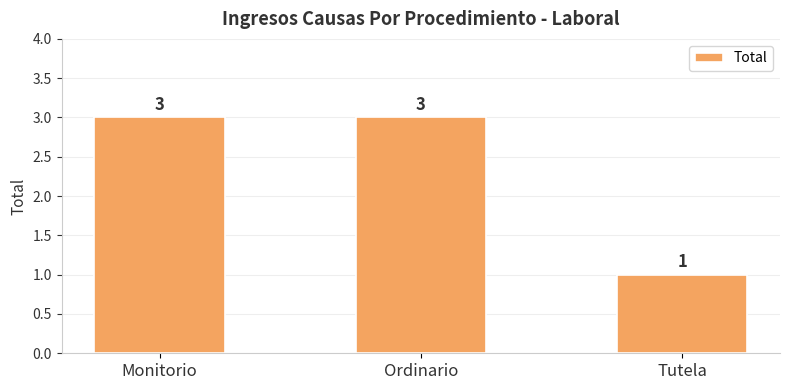

True or false: the data shows 5 at Ordinario.

False